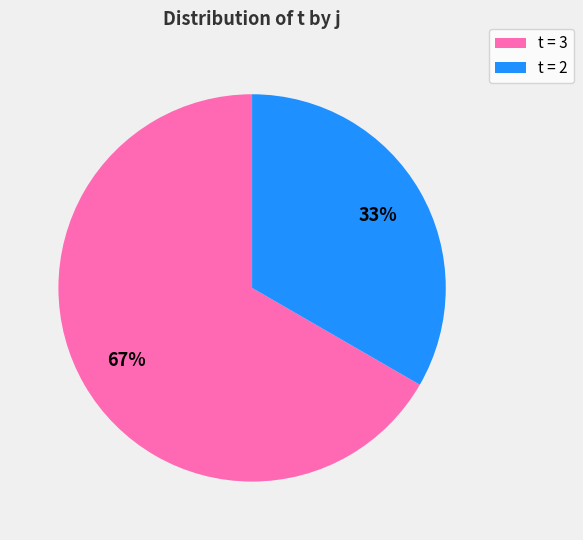

Does any single category account for the majority?

Yes